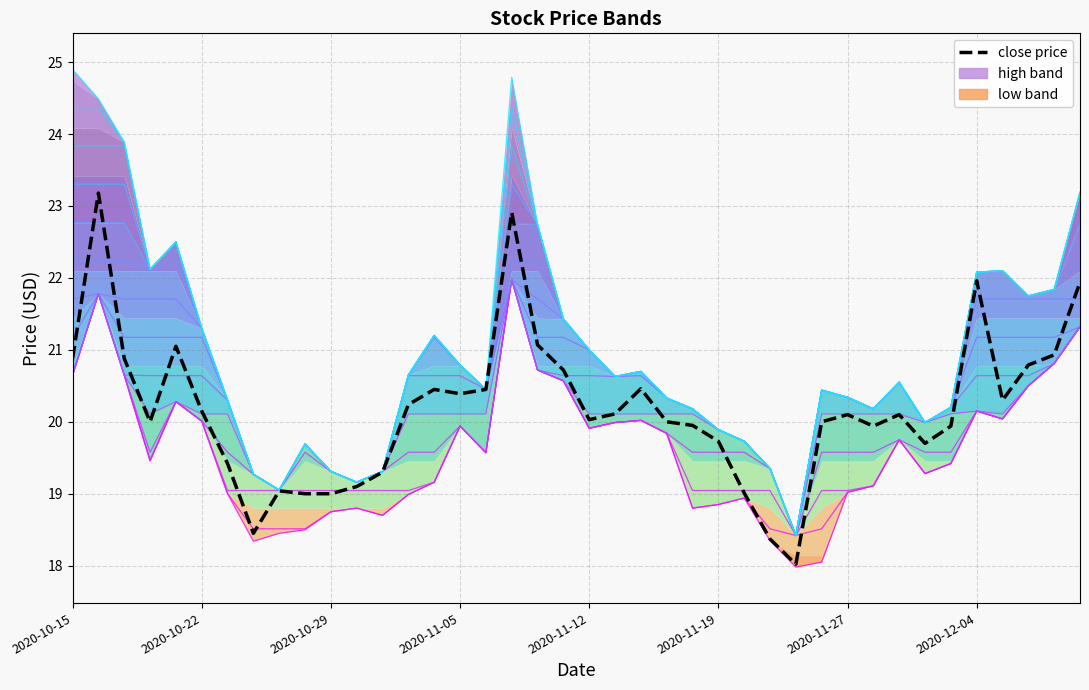

What is the greatest value displayed?

23.2